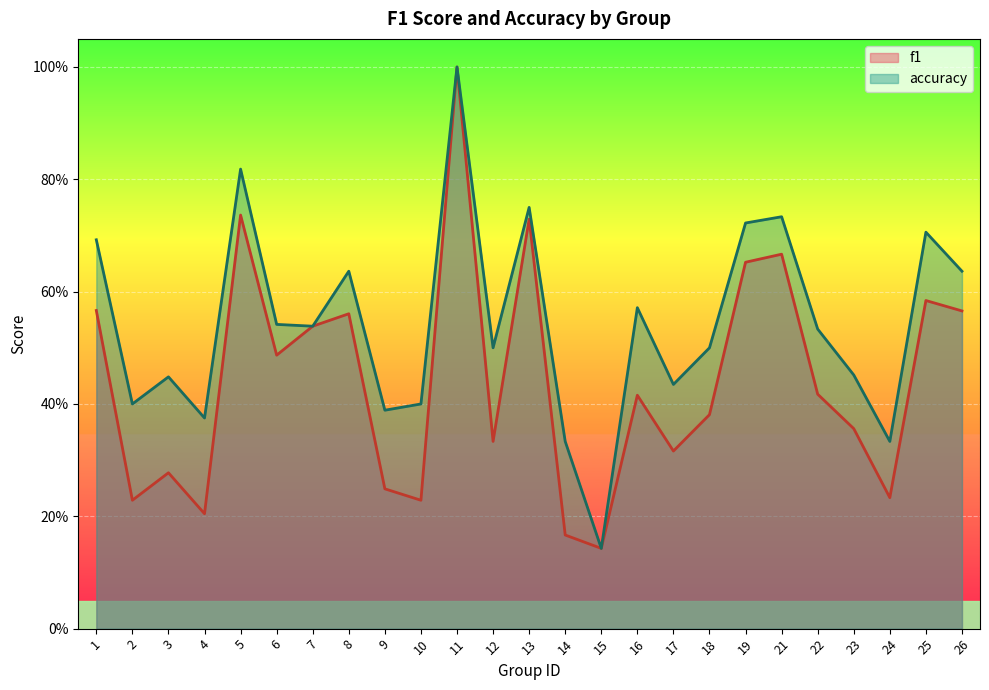

What is the spread (max minus min) of values at 25?

0.1